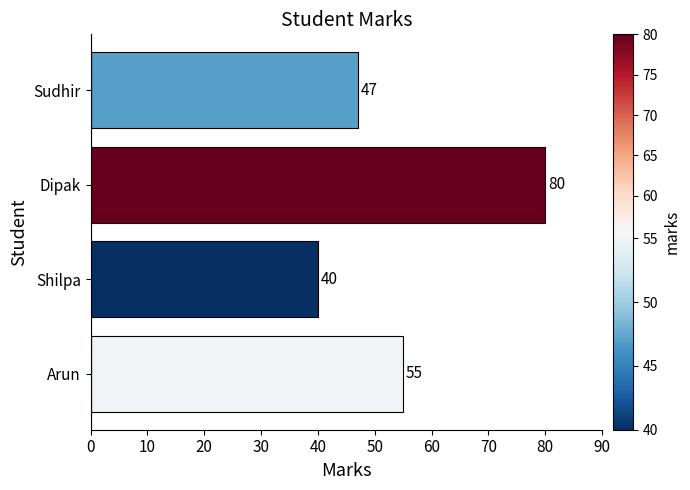

What is the change in value from Dipak to Sudhir?

-33